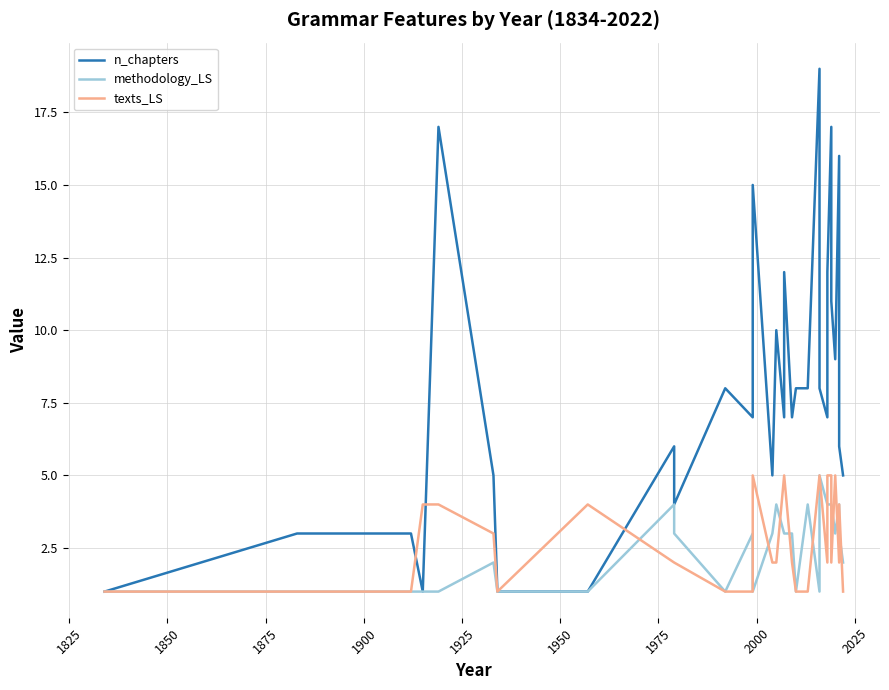

How many values in the texts_LS series exceed 2?

13